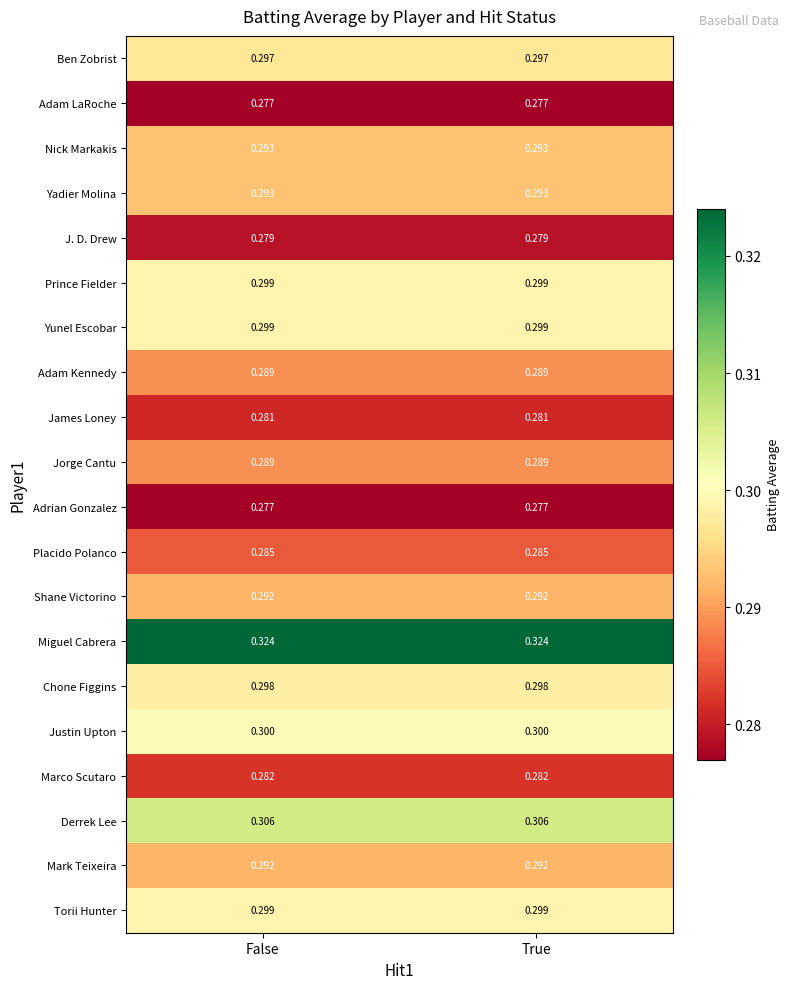

Is the value of Prince Fielder at True greater than the value of Mark Teixeira at False?

Yes